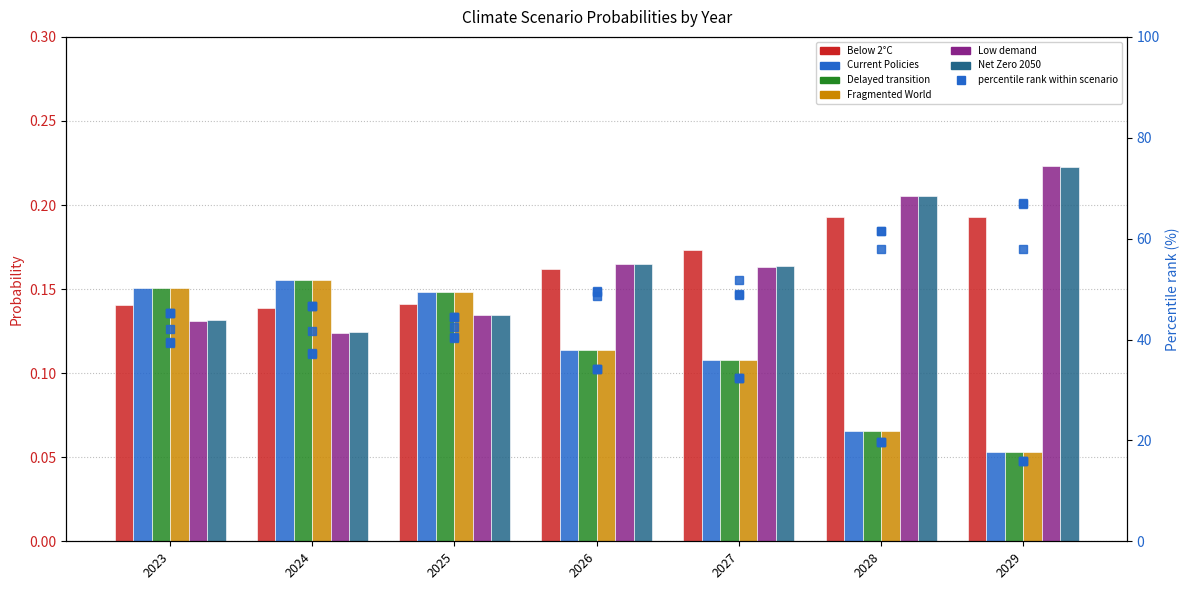

What is the difference between the highest and lowest values at 2026?

49.4